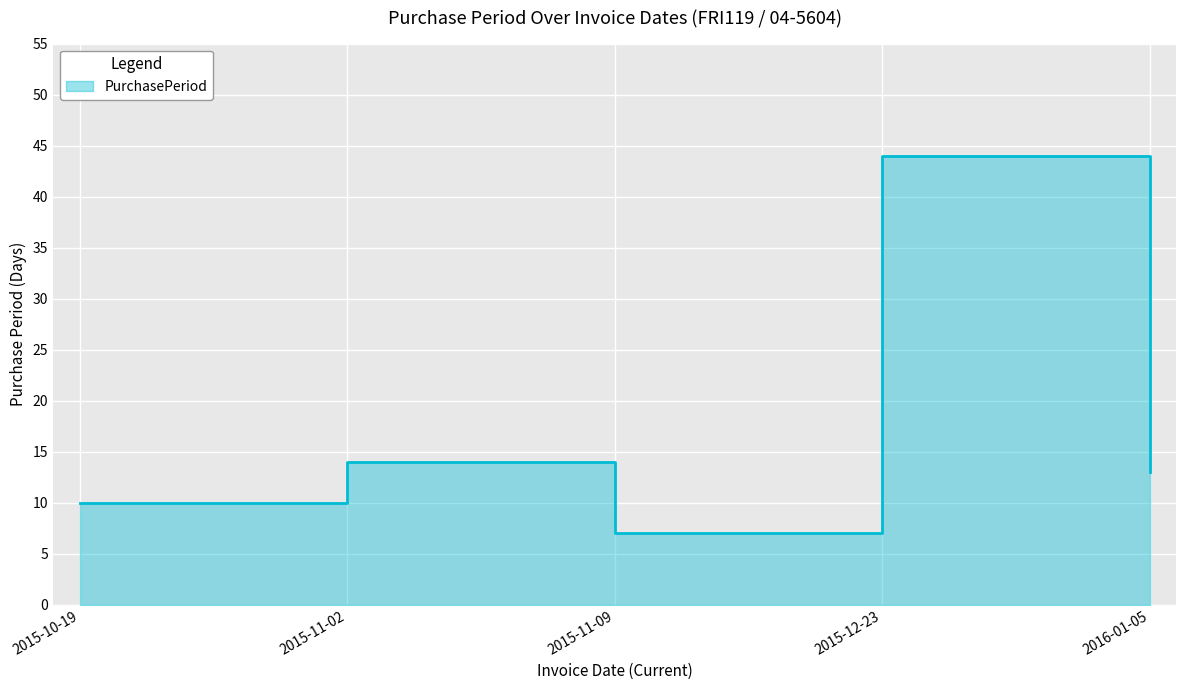

Is it true that the value at 2015-11-02 is 19?

False